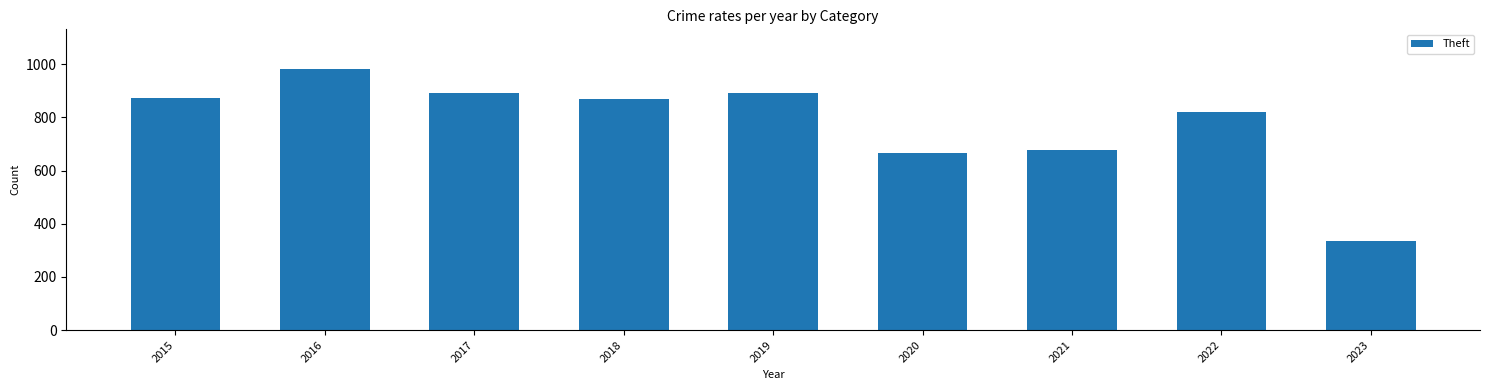

How many bars are there in total?

9